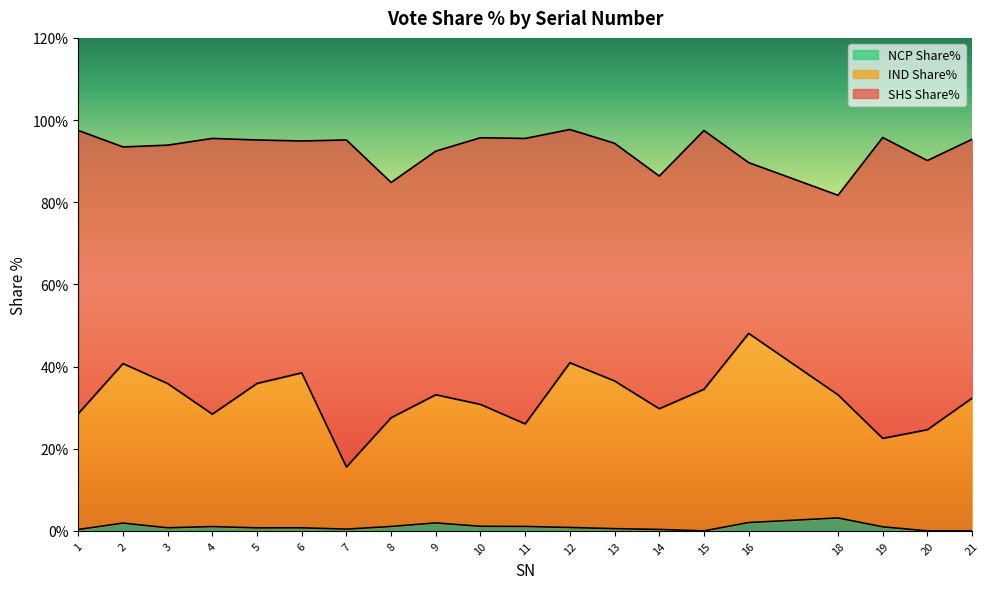

Which category has the lowest value in the NCP Share% series?

15